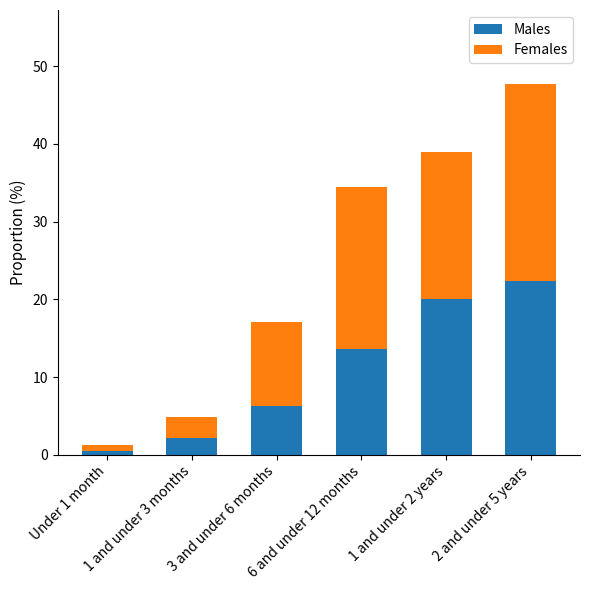

What is the maximum value for Males?

22.4